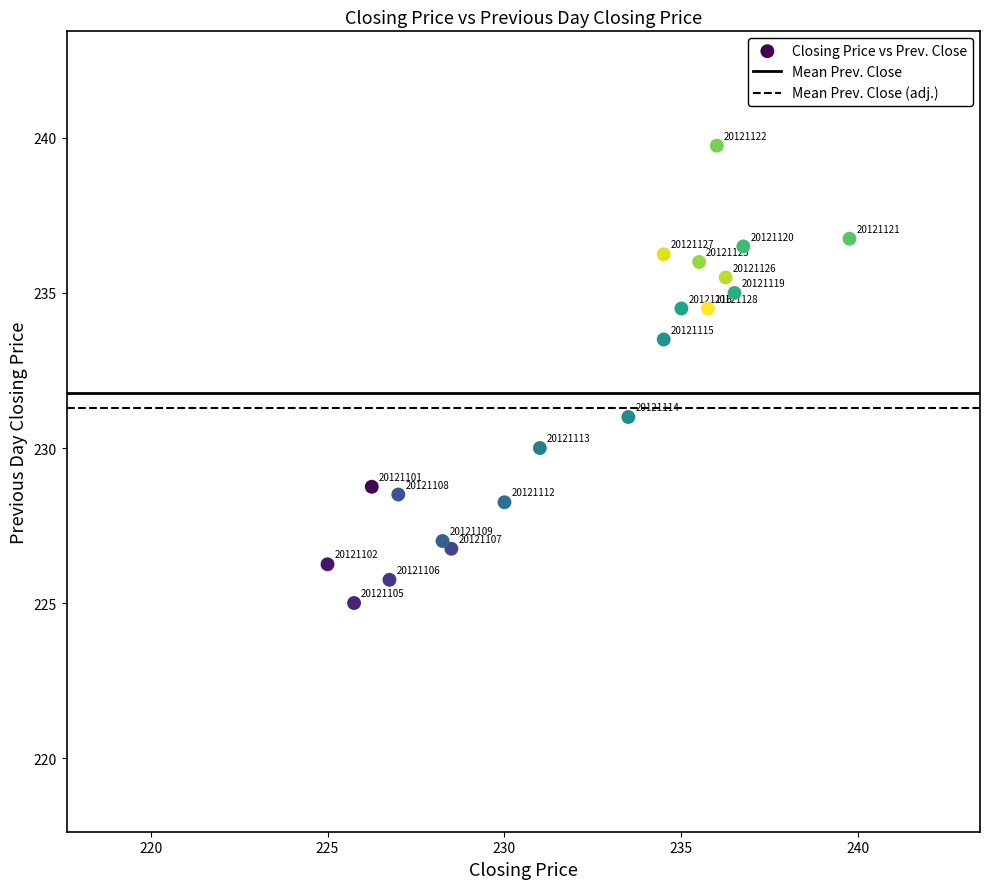

What Y value in the scatter plot is closest to 232?

231.0